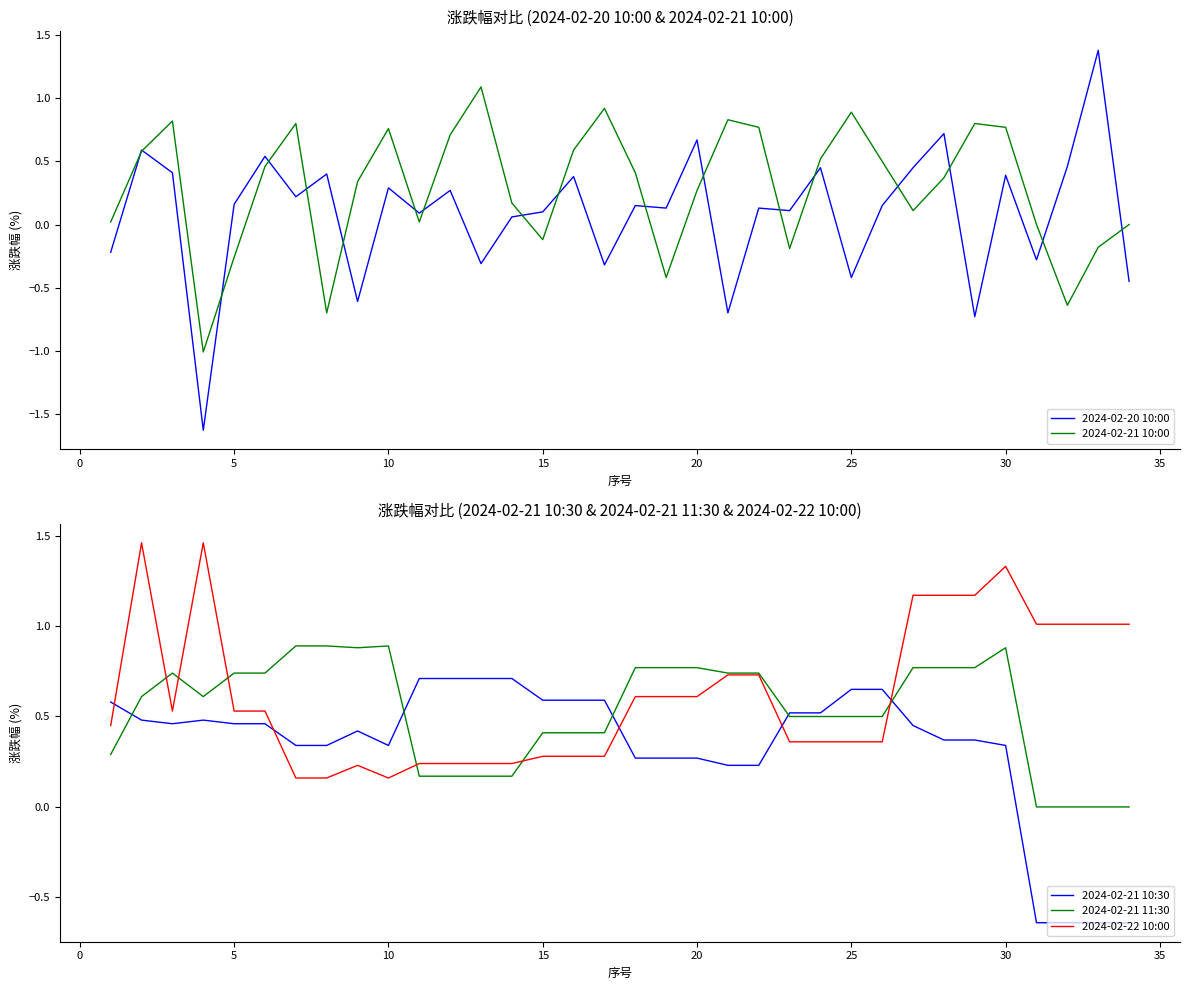

What is the maximum value shown in the chart?

1.5